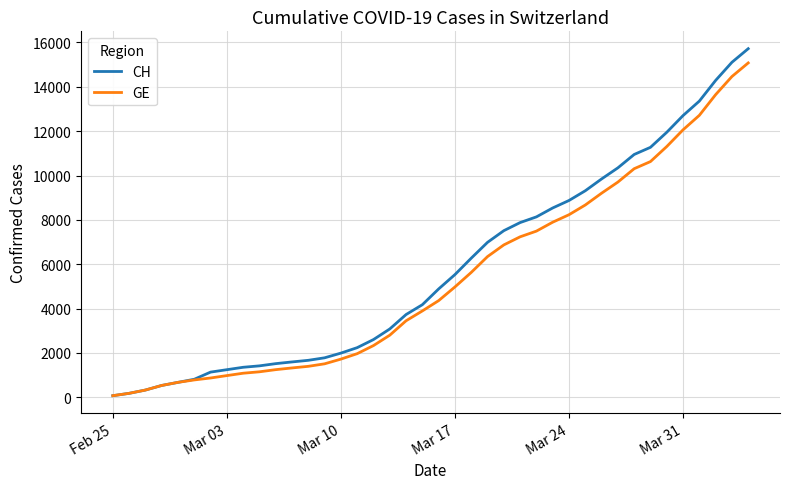

Which series has the widest spread of values?

CH